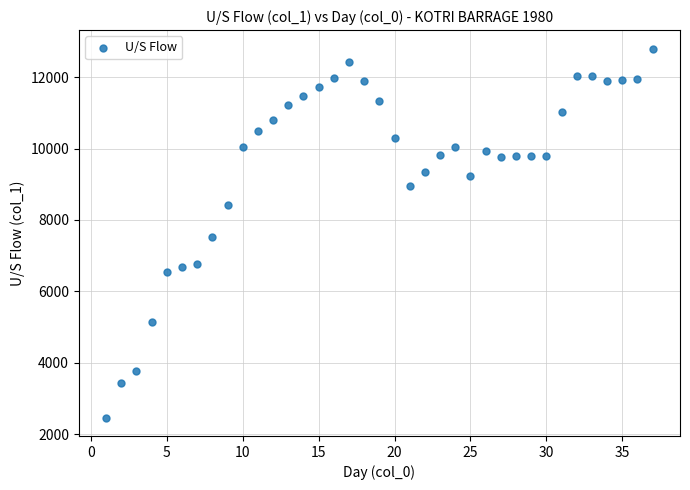

What is the range of X values (max minus min)?

36